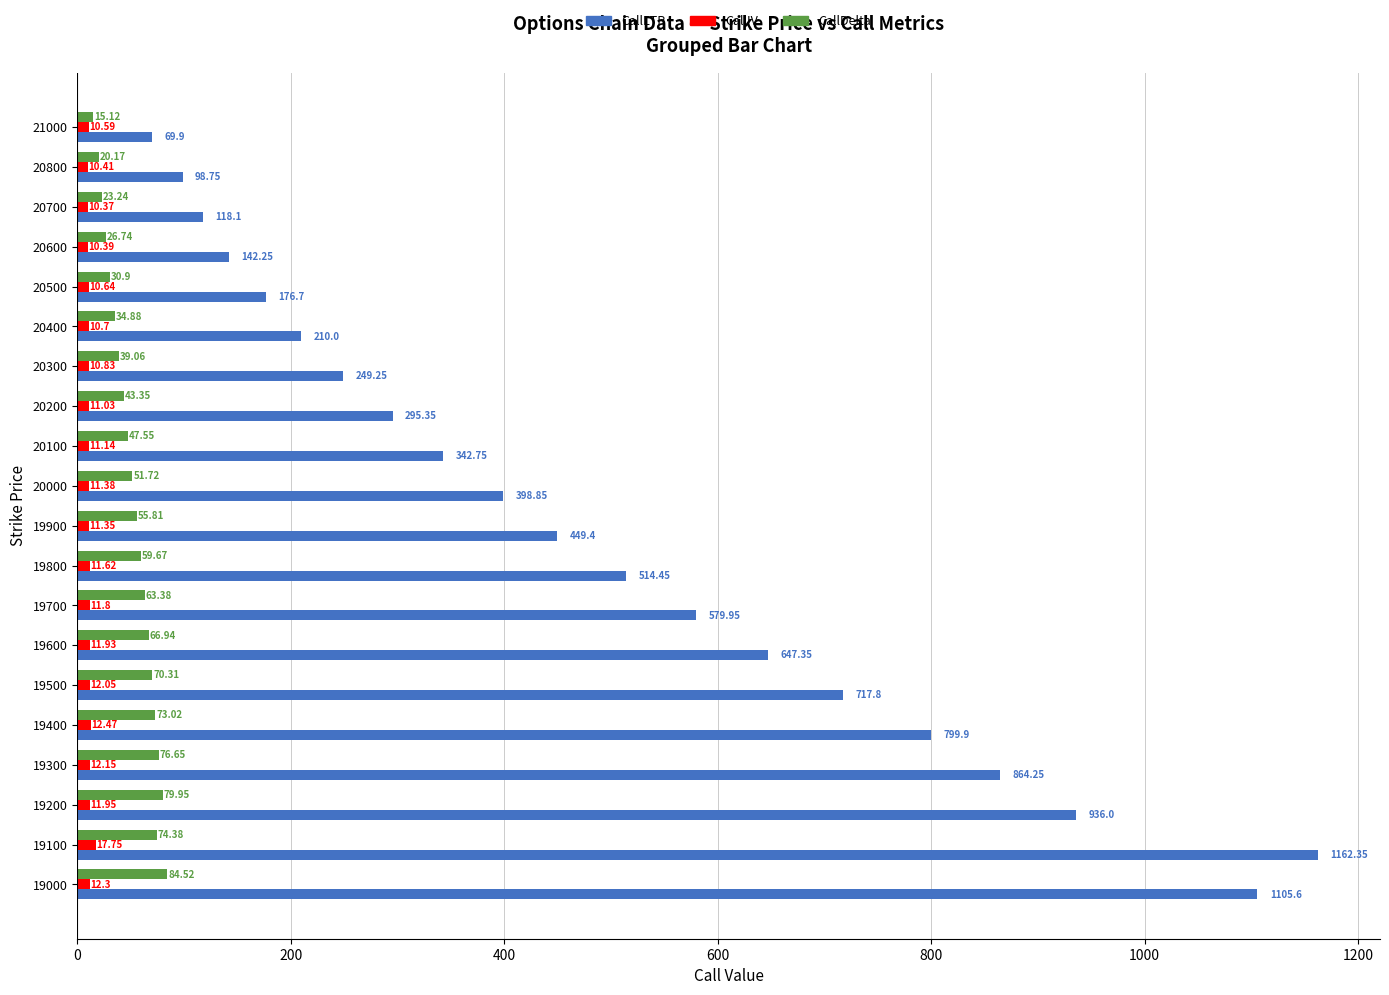

Which series has the largest total across all categories?

CallLTP